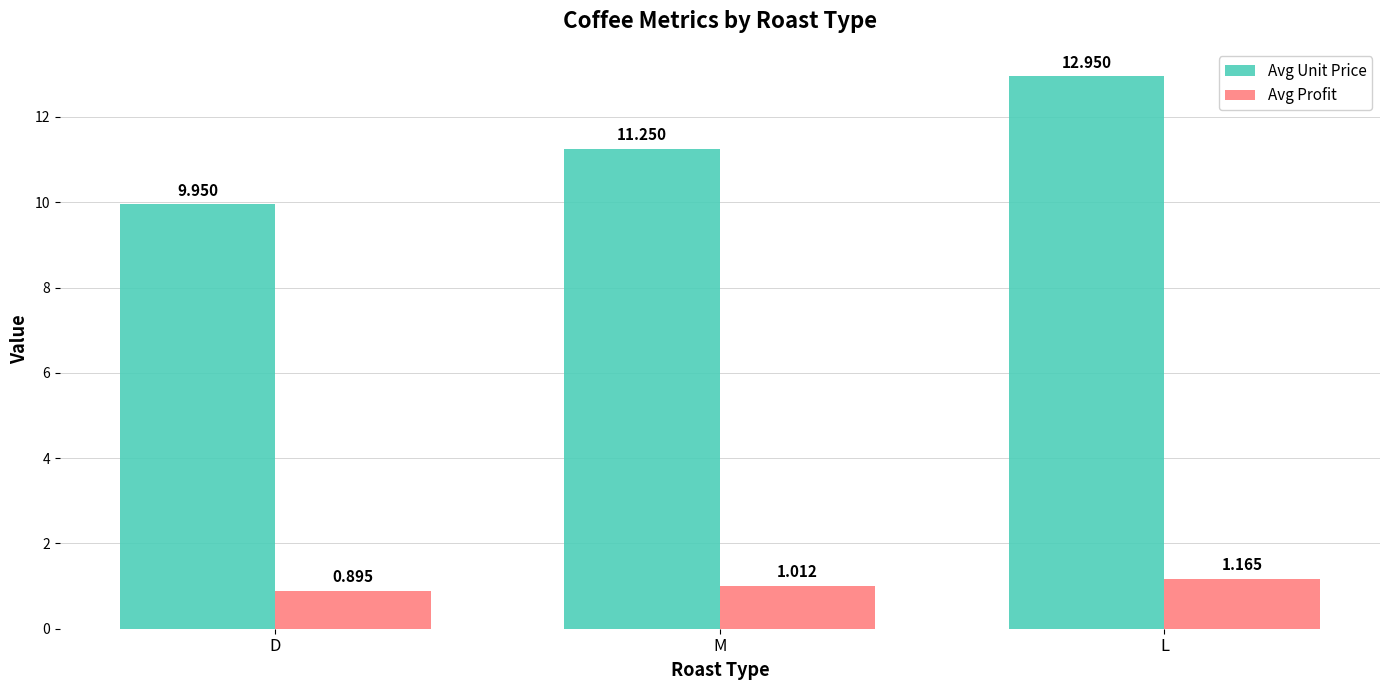

Rank the series by their maximum value, from highest to lowest.

Avg Unit Price, Avg Profit